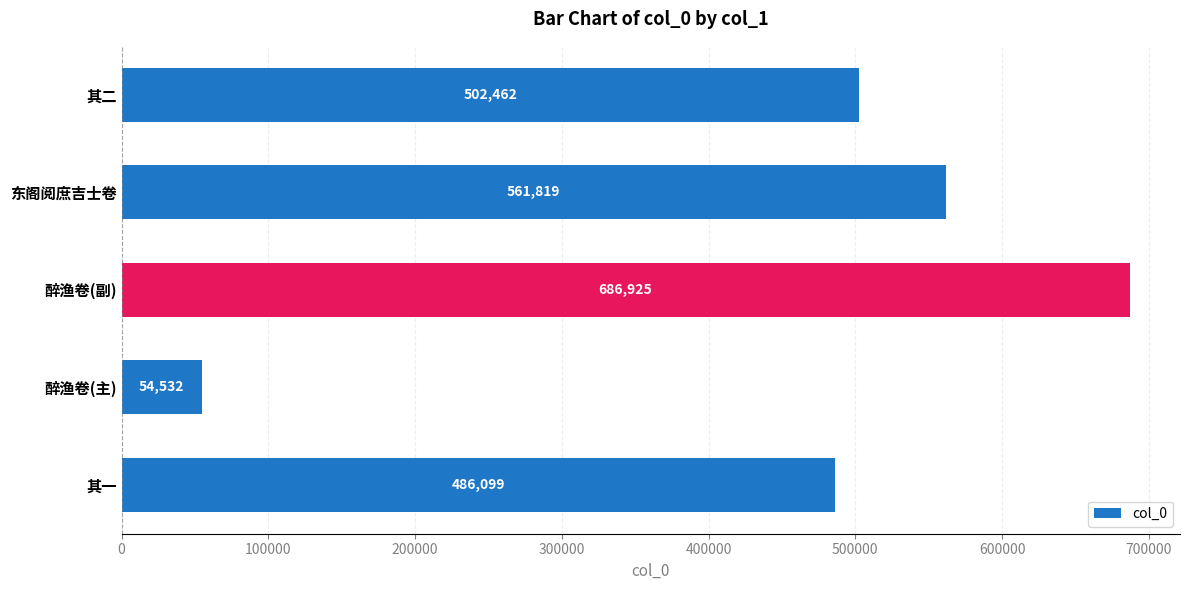

The value at 醉渔卷(副) is 1088592. True or false?

False